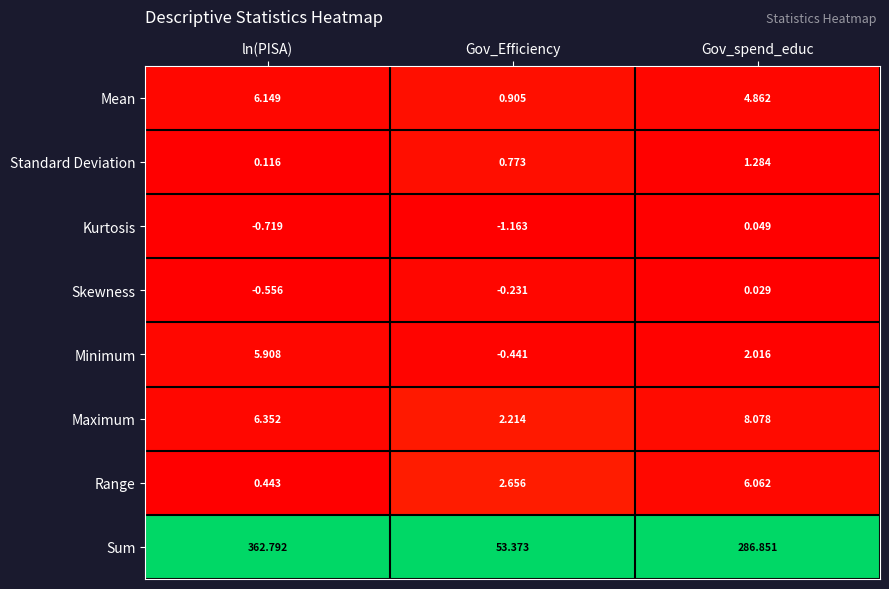

Rank the series at Gov_Efficiency from highest to lowest value.

Sum, Range, Maximum, Mean, Standard Deviation, Skewness, Minimum, Kurtosis